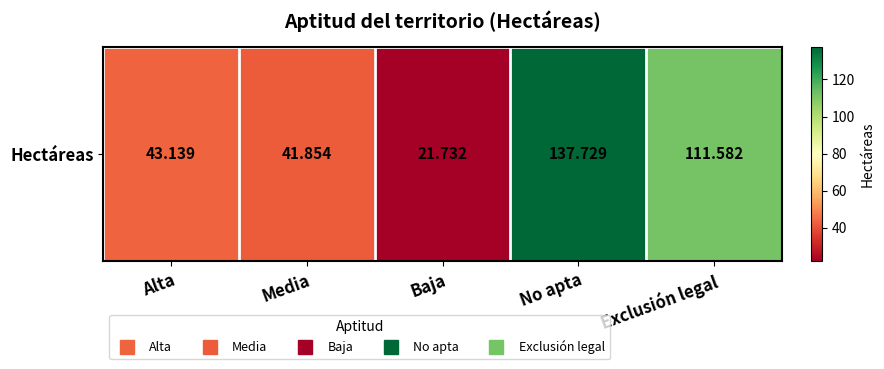

Rank the categories by value from lowest to highest.

Baja, Media, Alta, Exclusión legal, No apta